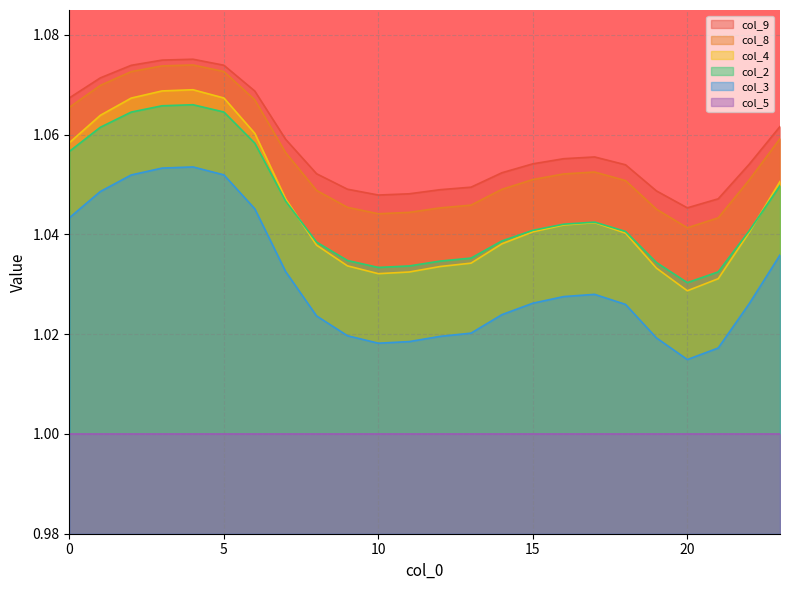

Which series has the widest spread of values?

col_4